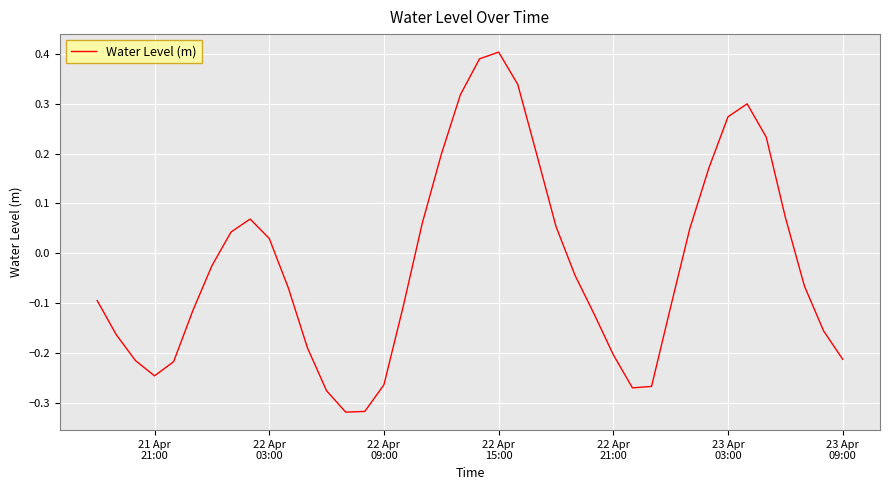

What is the difference between the maximum and minimum values?

0.7